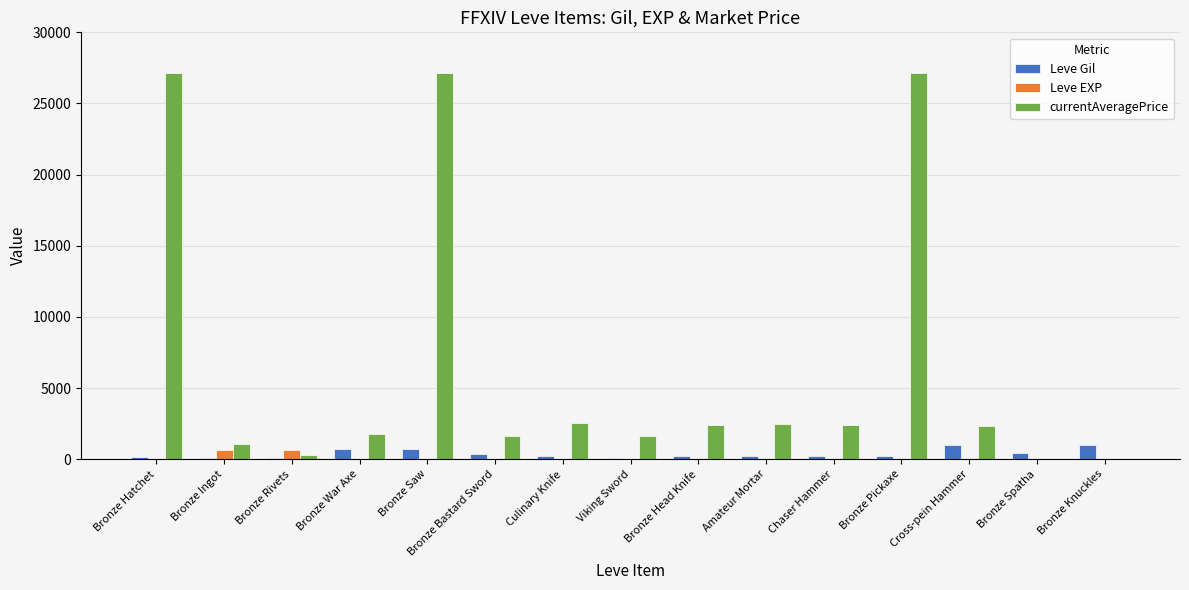

What is the spread (max minus min) of values at Culinary Knife?

2502